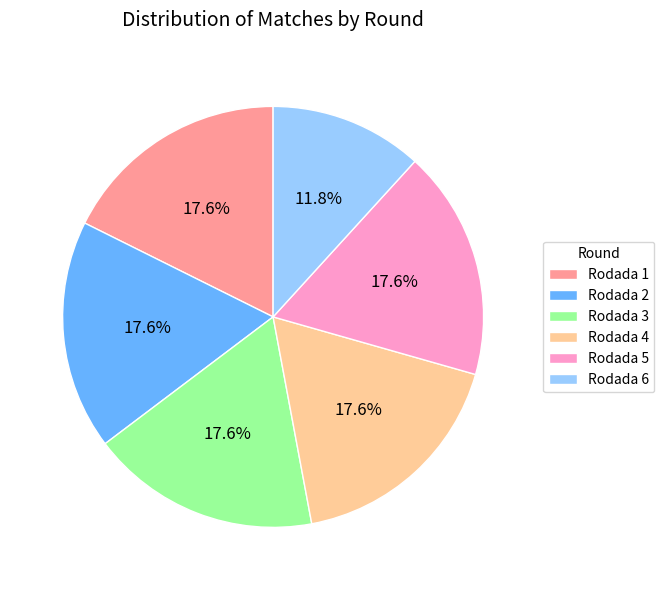

Is Rodada 6 the majority of the pie?

No